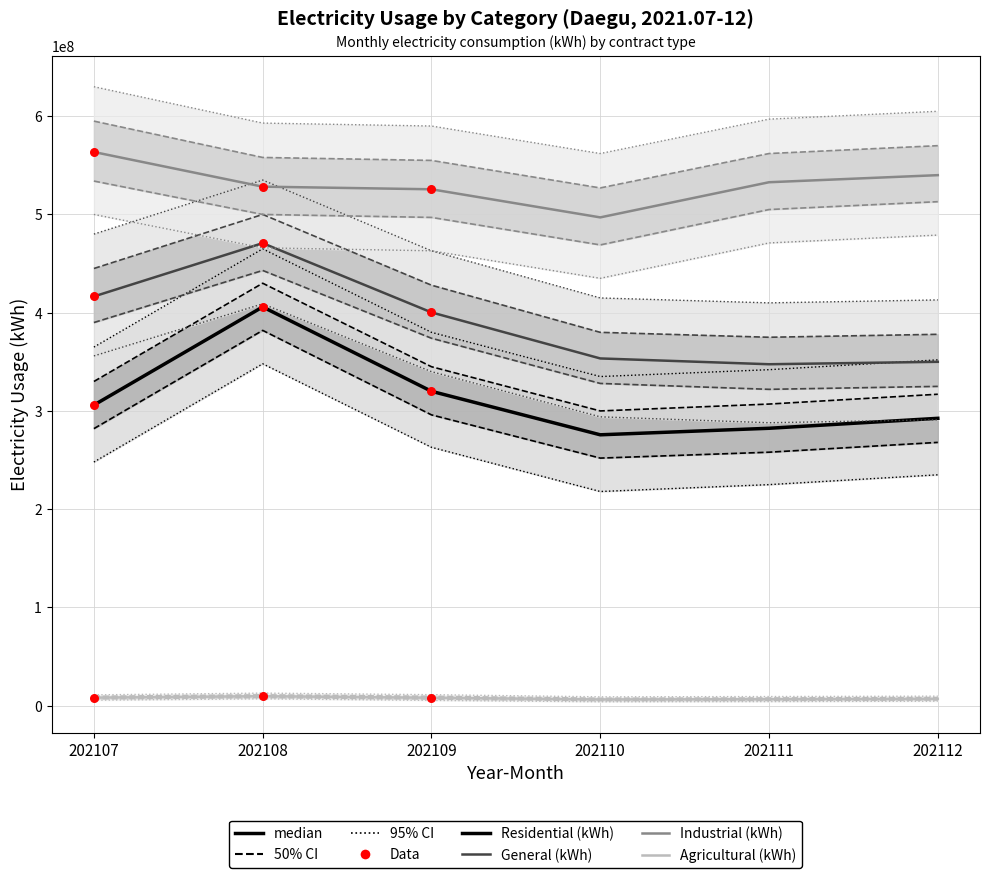

Which series has the largest total across all categories?

Industrial (kWh)